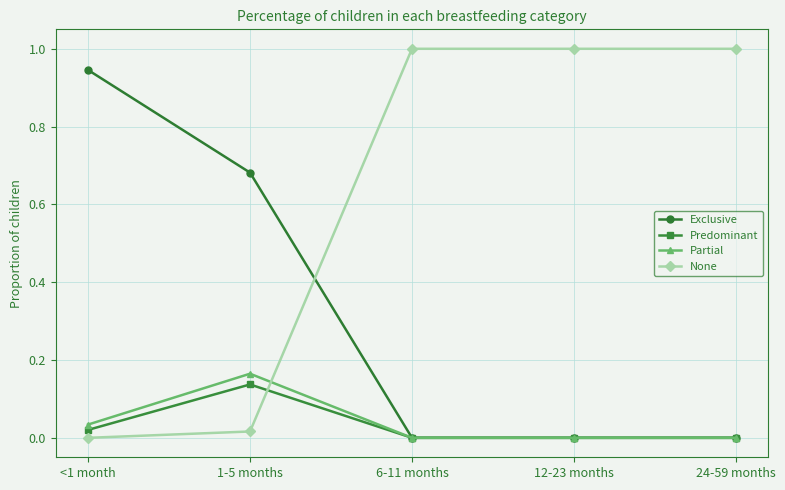

Is the value of None at 6-11 months greater than the value of Partial at 12-23 months?

Yes